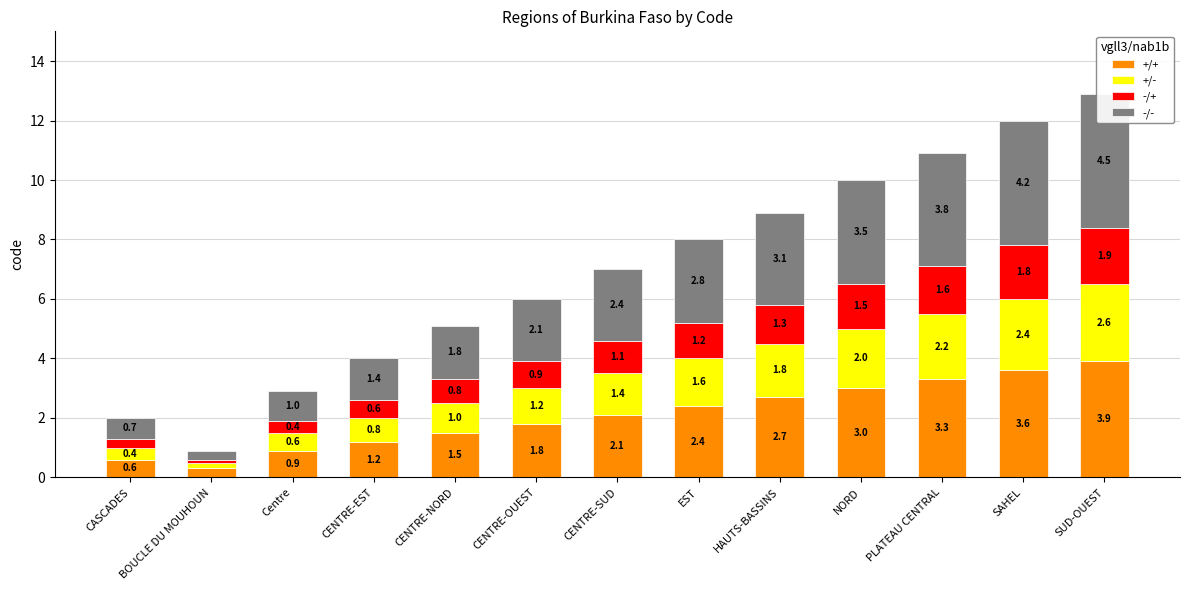

Which category has the highest value in the +/+ series?

SUD-OUEST